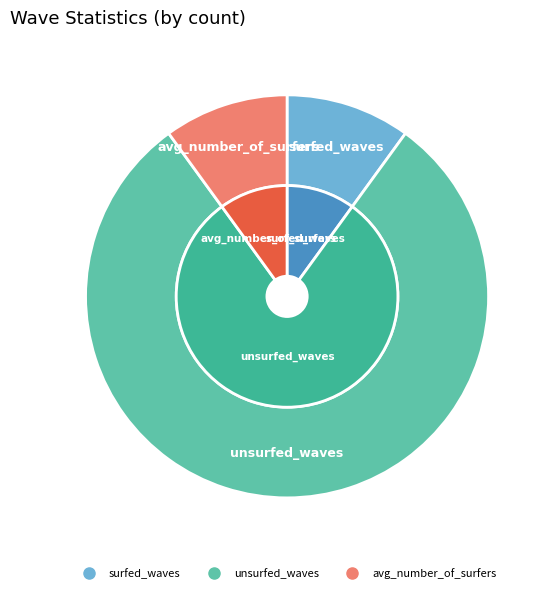

To the nearest percent, what is the difference between the unsurfed_waves and avg_number_of_surfers slice percentages?

70%